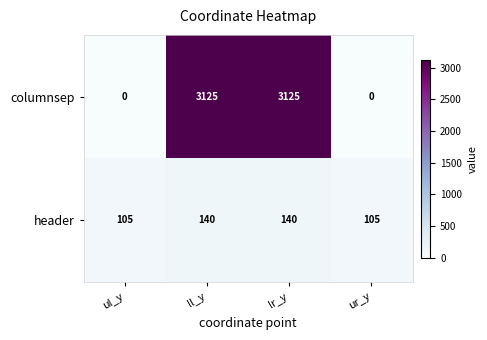

How many data points does each series have?

4